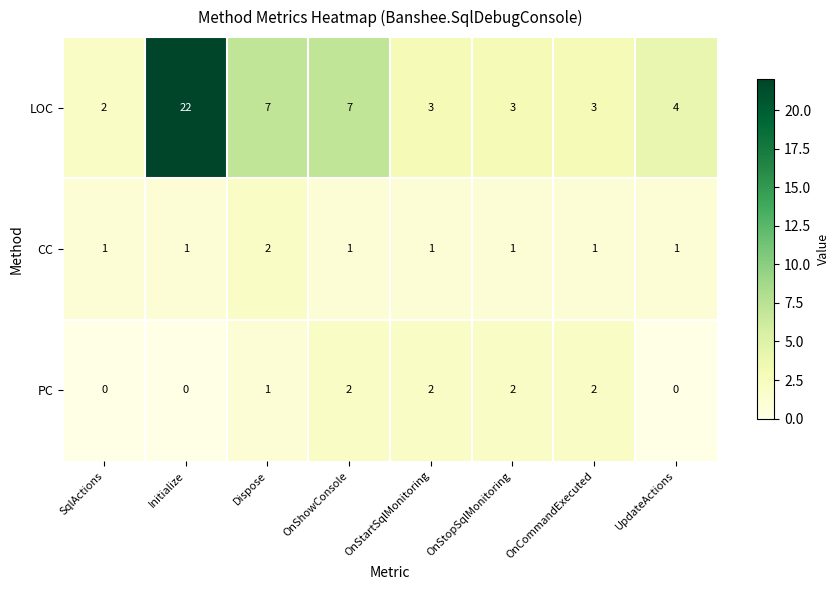

At which category is the sum across all series the highest?

Initialize